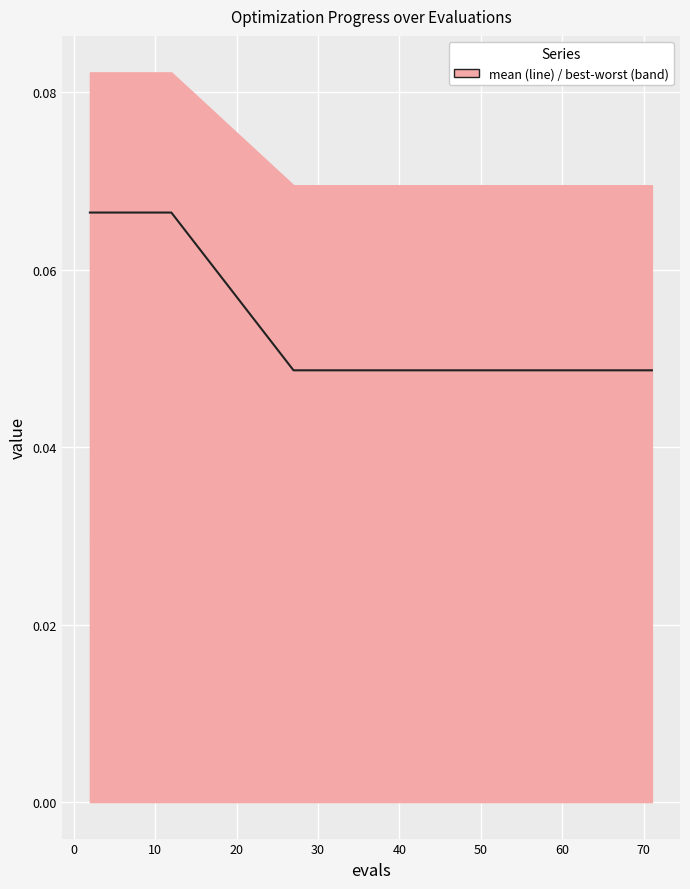

Reading left to right, what are all the values shown in this chart?

0.1	0.1	0.1	0.1	0.1	0.1	0.0	0.0	0.0	0.0	0.0	0.0	0.0	0.0	0.0	0.0	0.0	0.0	0.0	0.0